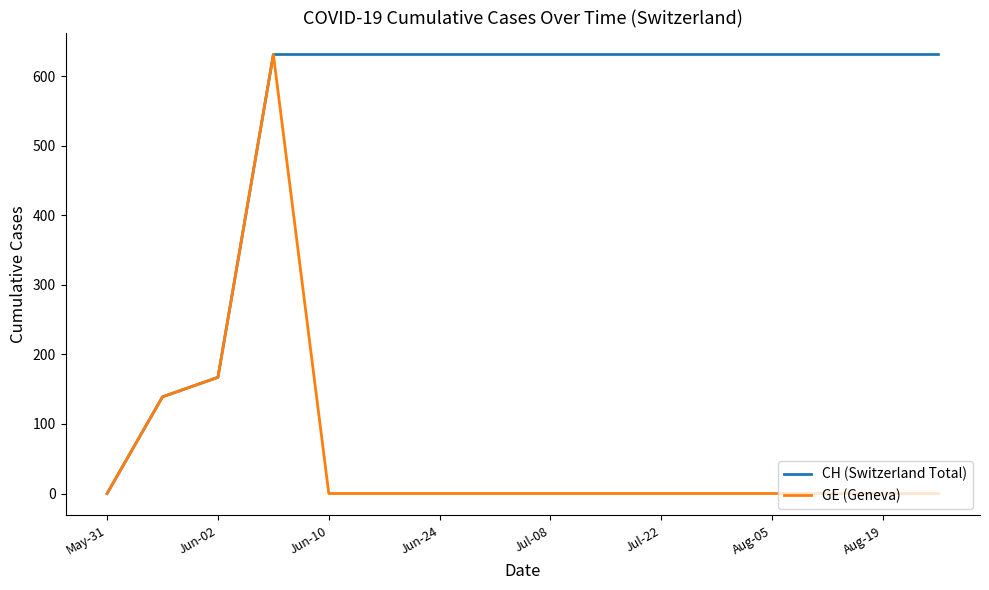

What is the difference between the maximum and minimum values in the GE (Geneva) series?

631